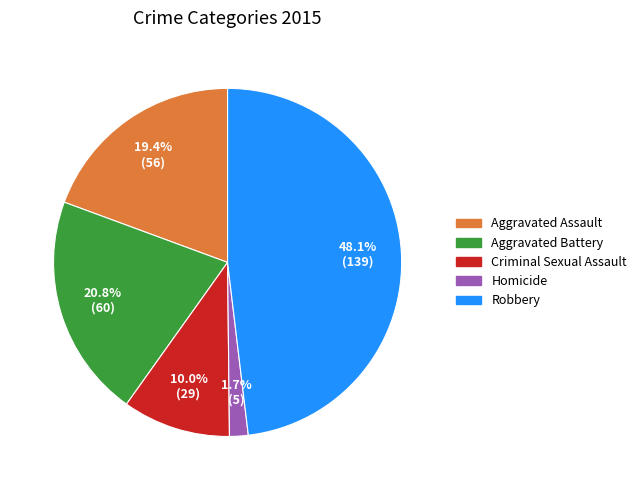

The Aggravated Assault slice represents 32% of the pie. True or false?

False